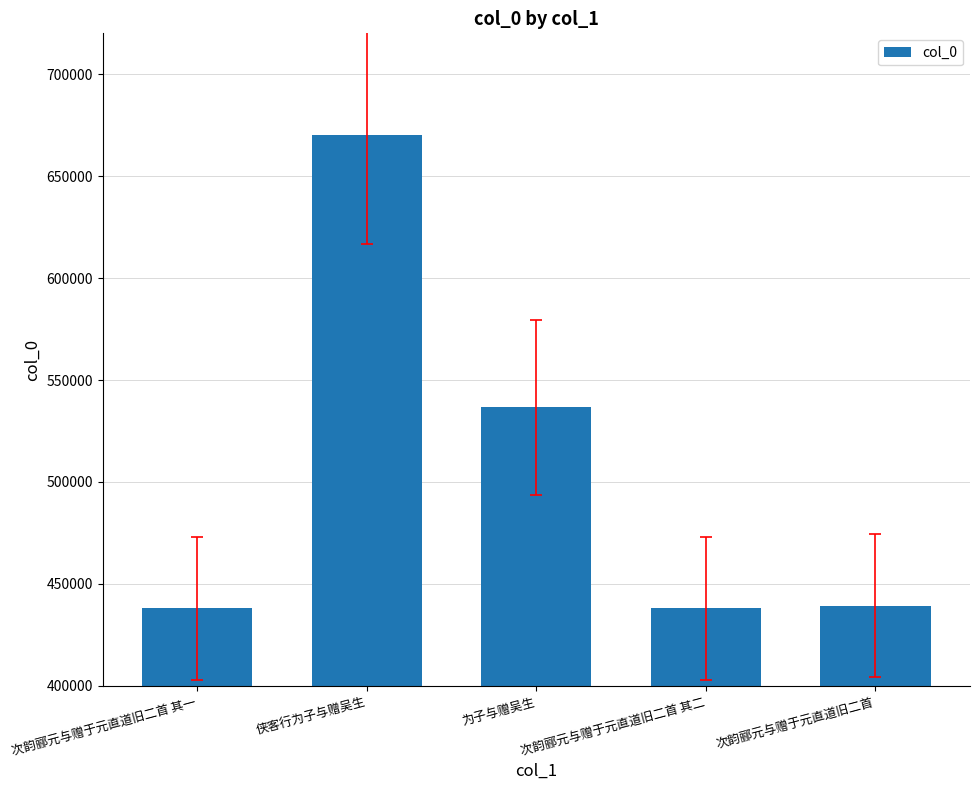

At which category does the chart reach its peak across all series?

侠客行为子与赠吴生